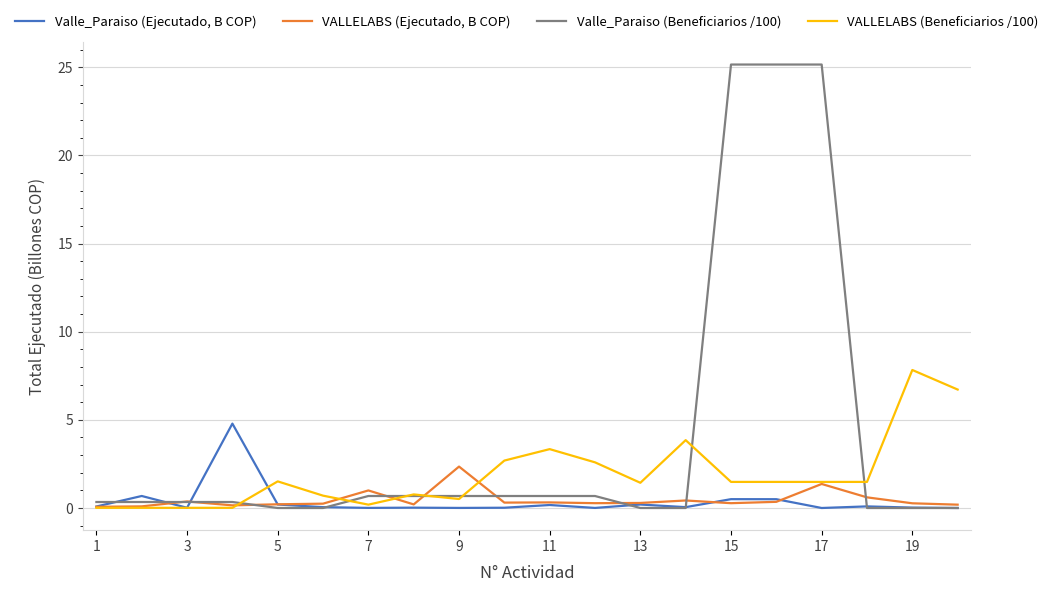

What are all the series names shown in the legend?

Valle_Paraiso (Ejecutado, B COP), VALLELABS (Ejecutado, B COP), Valle_Paraiso (Beneficiarios /100), VALLELABS (Beneficiarios /100)